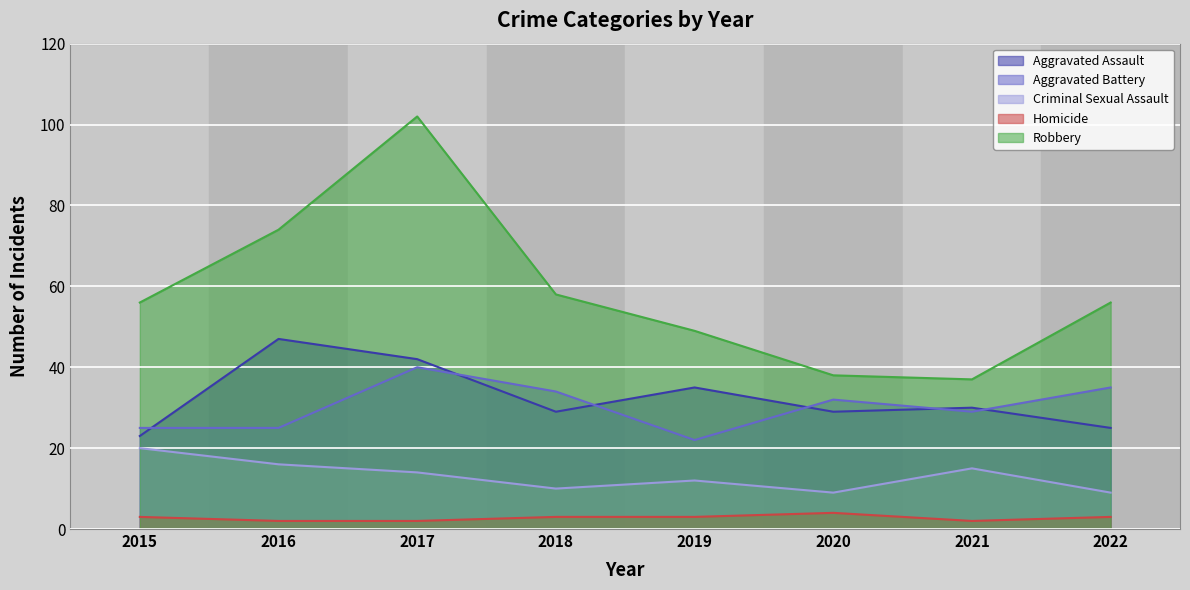

The Aggravated Battery series shows 25 at 2016. True or false?

True